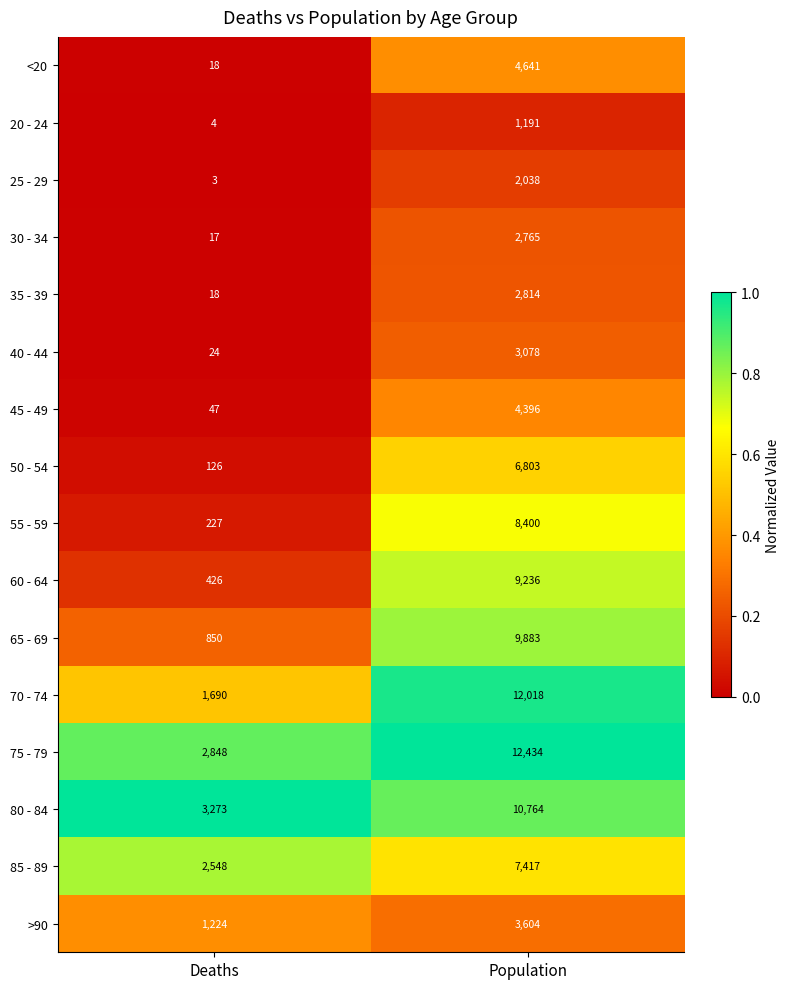

Rank the series at Population from lowest to highest value.

20 - 24, 25 - 29, 30 - 34, 35 - 39, 40 - 44, >90, 45 - 49, <20, 50 - 54, 85 - 89, 55 - 59, 60 - 64, 65 - 69, 80 - 84, 70 - 74, 75 - 79